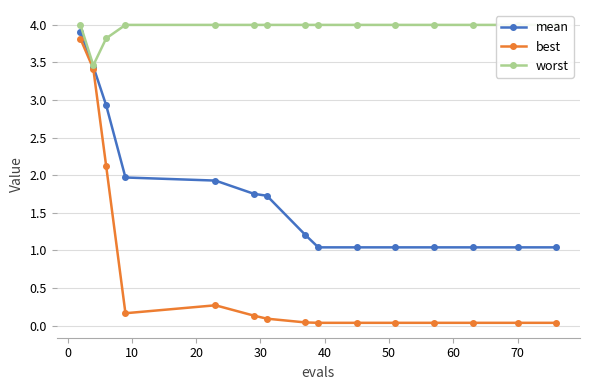

What is the sum of all worst values?

59.3